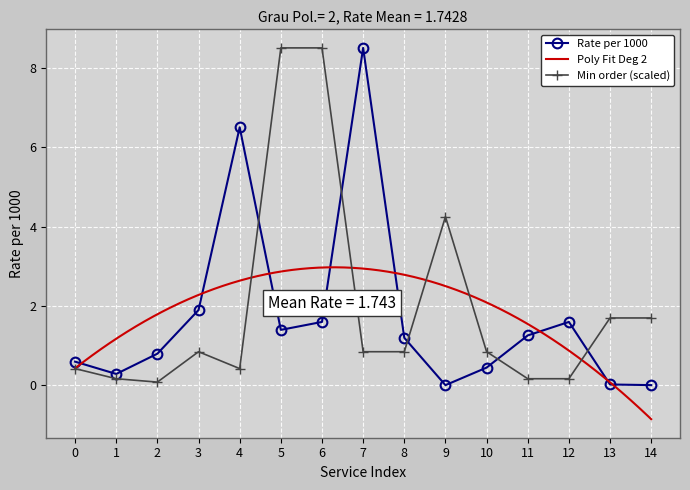

The Rate per 1000 series shows 2.2 at 6. True or false?

False